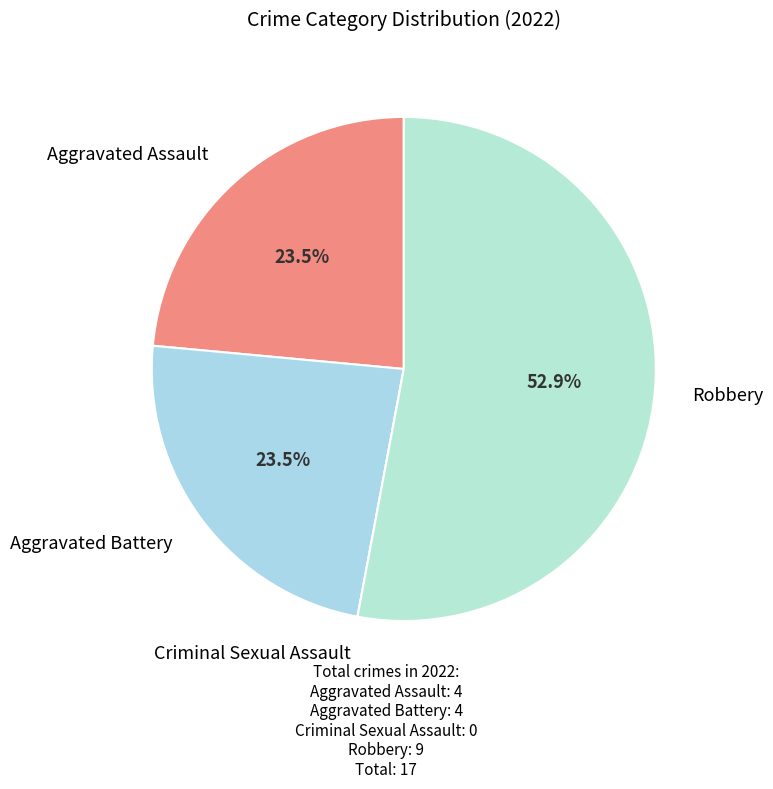

How much of the chart is everything except Aggravated Battery?

76.5%